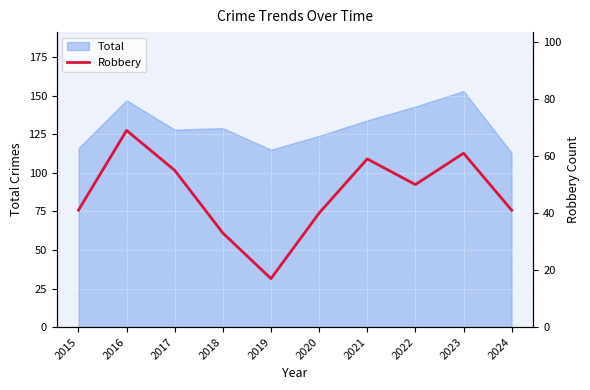

At which category does the data reach its first local peak?

2016